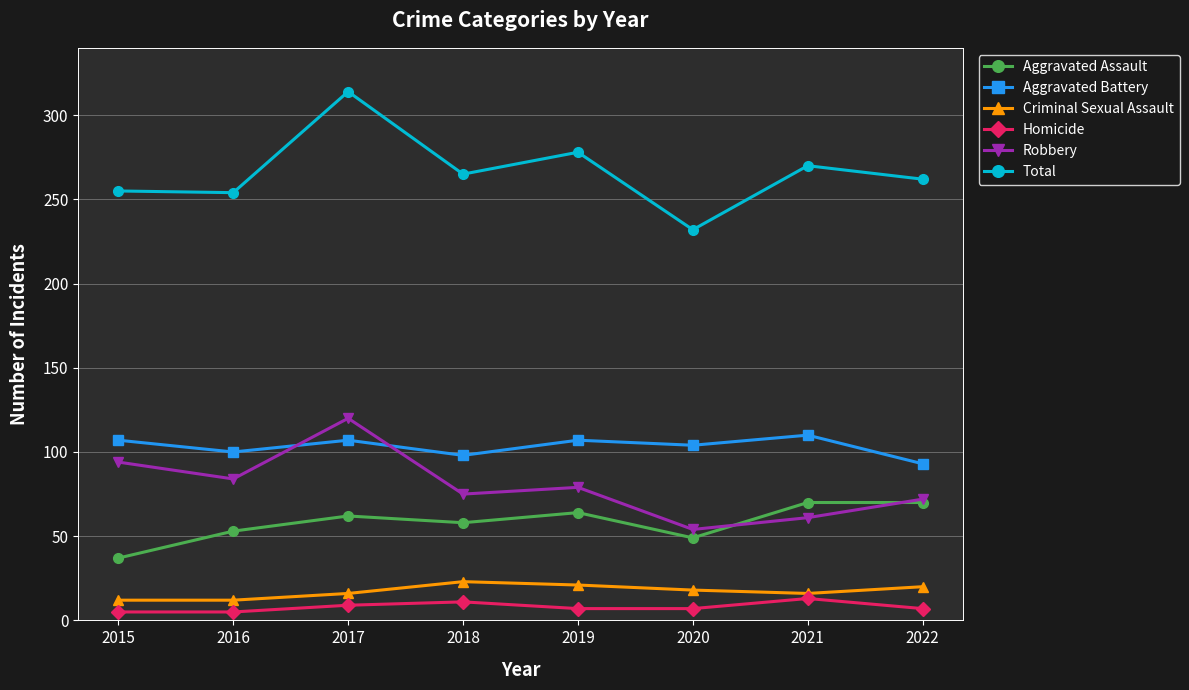

What is the value of the Total point at the 8th from the left?

262